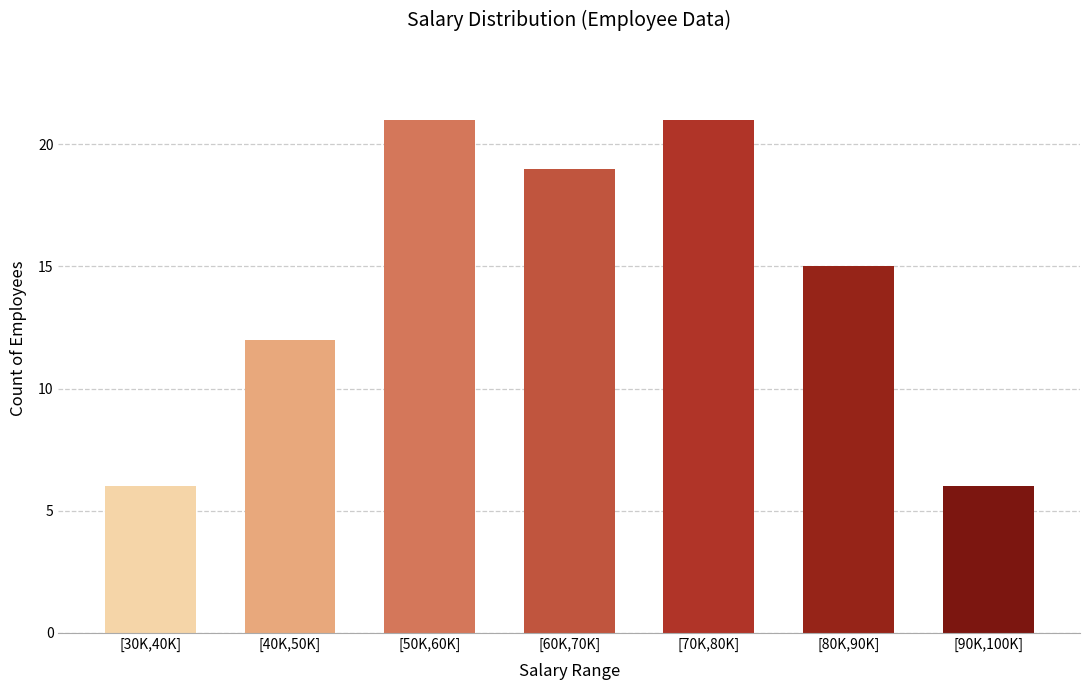

Reading left to right, transcribe all the data shown in this chart.

6	12	21	19	21	15	6